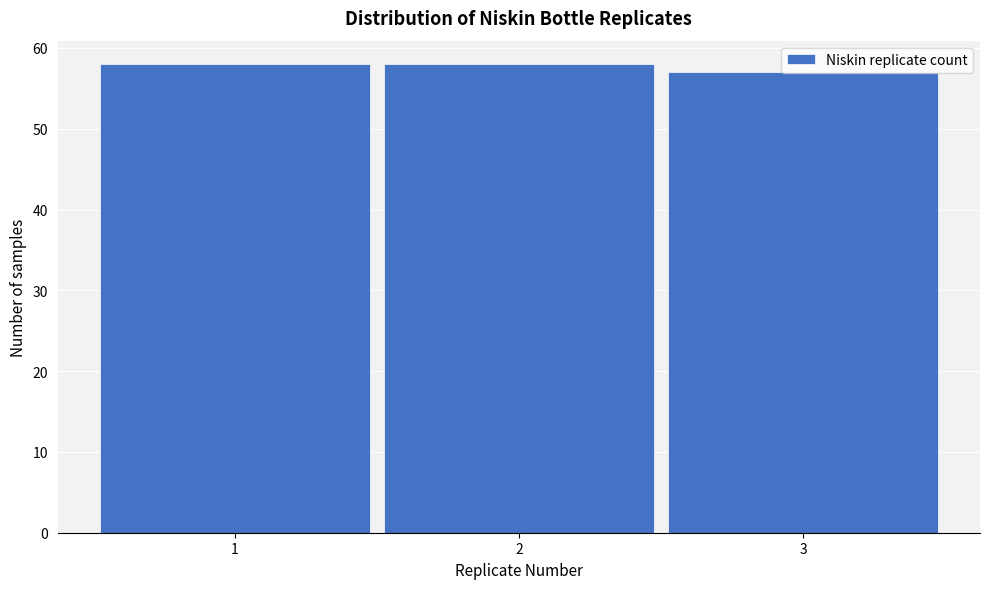

Reading left to right, transcribe this chart: for each bar, give the range it covers on the x-axis and its height. The values are not printed on the chart, so give them approximately, as read against the axis.

0.5 to 1.5: 58
1.5 to 2.5: 58
2.5 to 3.5: 57